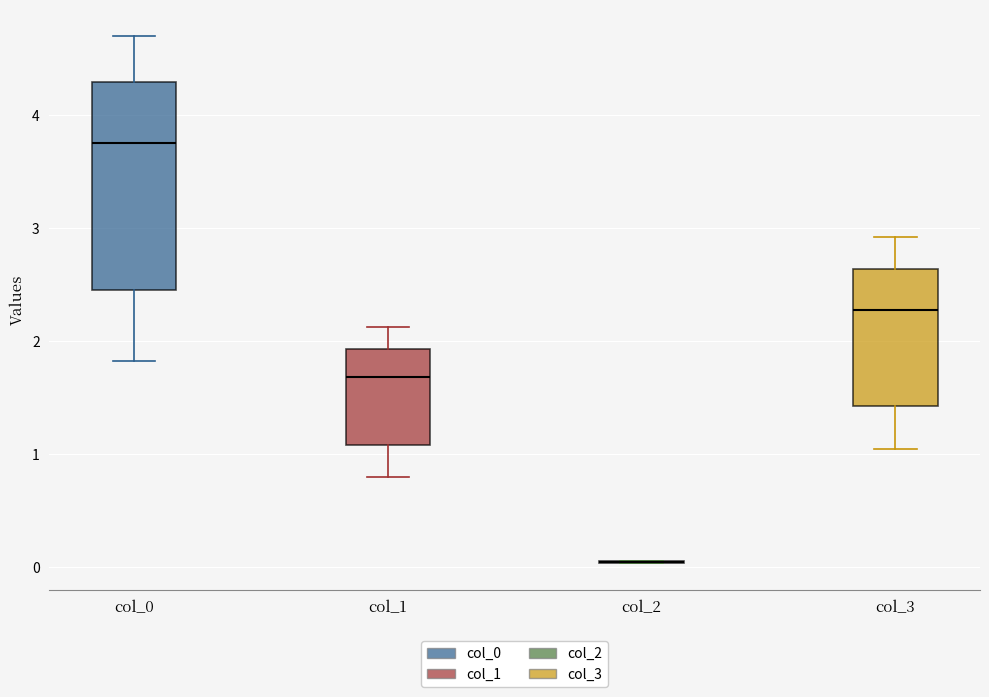

Reading left to right, read every box against the y-axis: the position of its median line, the range the box covers, and the ends of its whiskers. The values are not printed on the chart, so give them approximately, as read against the axis.

col_0: median 3.8, box 2.5 to 4.3, whiskers 1.8 to 4.7
col_1: median 1.7, box 1.1 to 1.9, whiskers 0.8 to 2.1
col_2: box collapsed to a line at 0.0, whiskers 0.0 to 0.1
col_3: median 2.3, box 1.4 to 2.6, whiskers 1.0 to 2.9